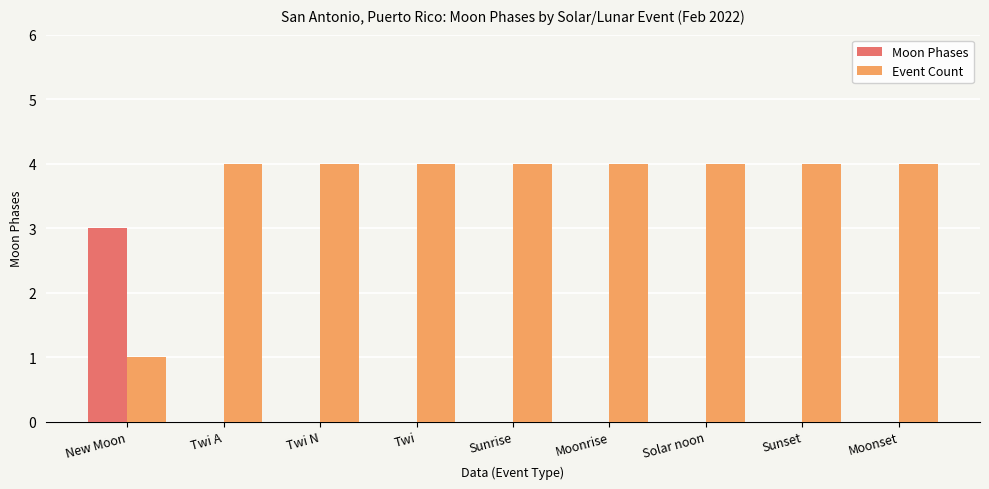

Count the number of categories in the chart.

9